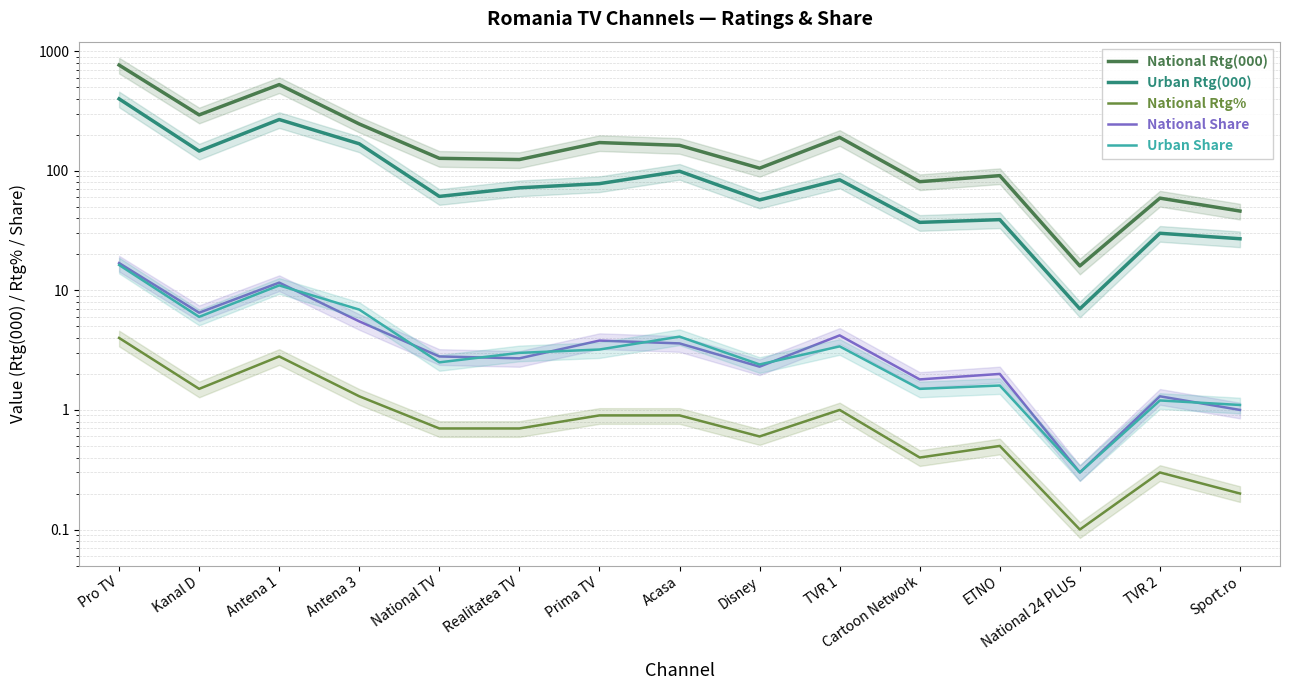

Where is the first local maximum for National Share?

Antena 1